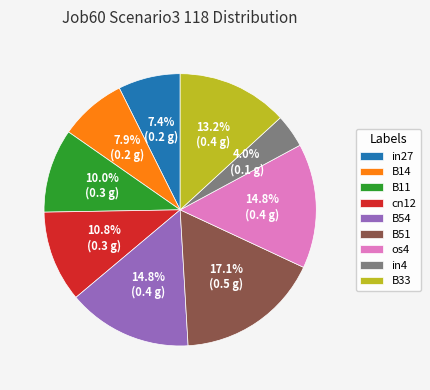

To the nearest percent, what portion does B14 represent?

8%